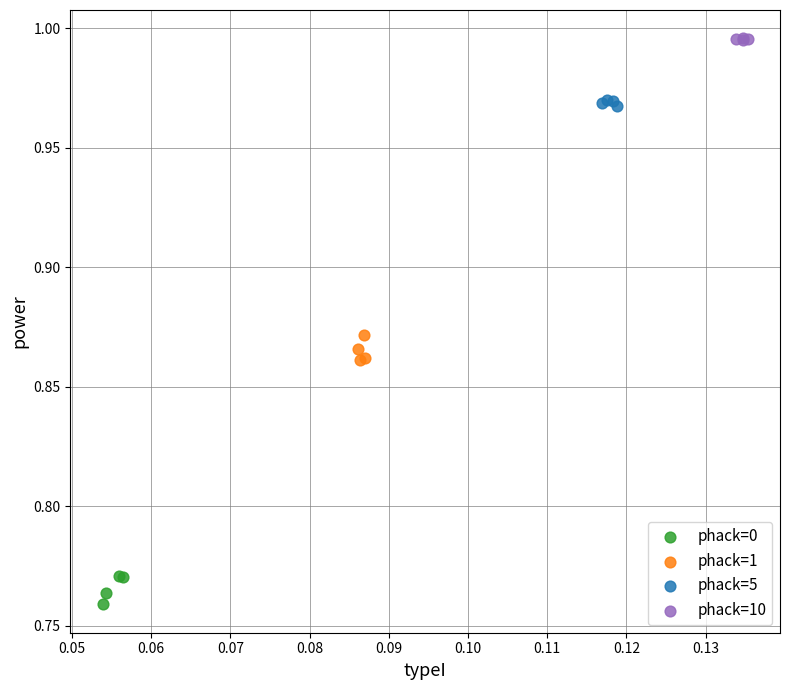

Which series contains the highest Y value?

phack=10